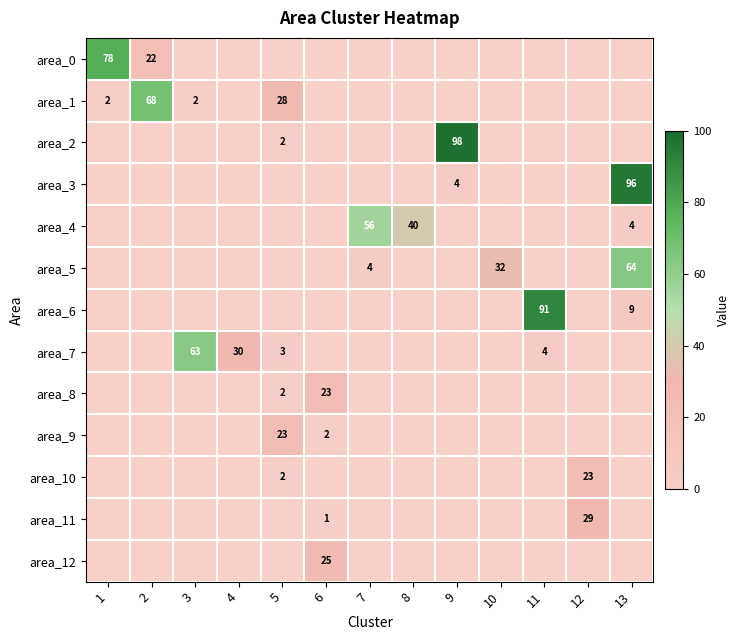

Which category has the lowest value across all series?

3